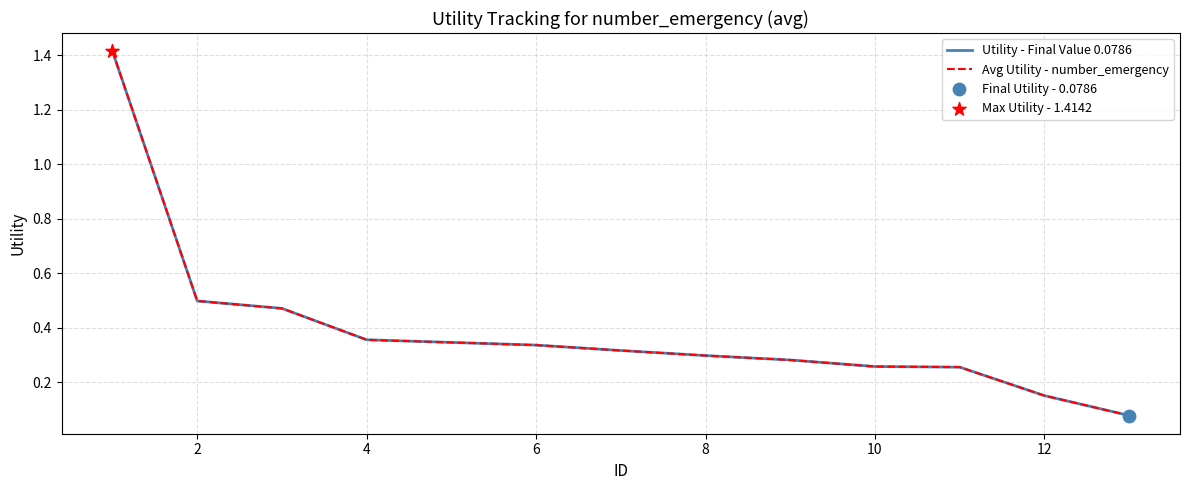

At how many categories does at least one series exceed 0?

13